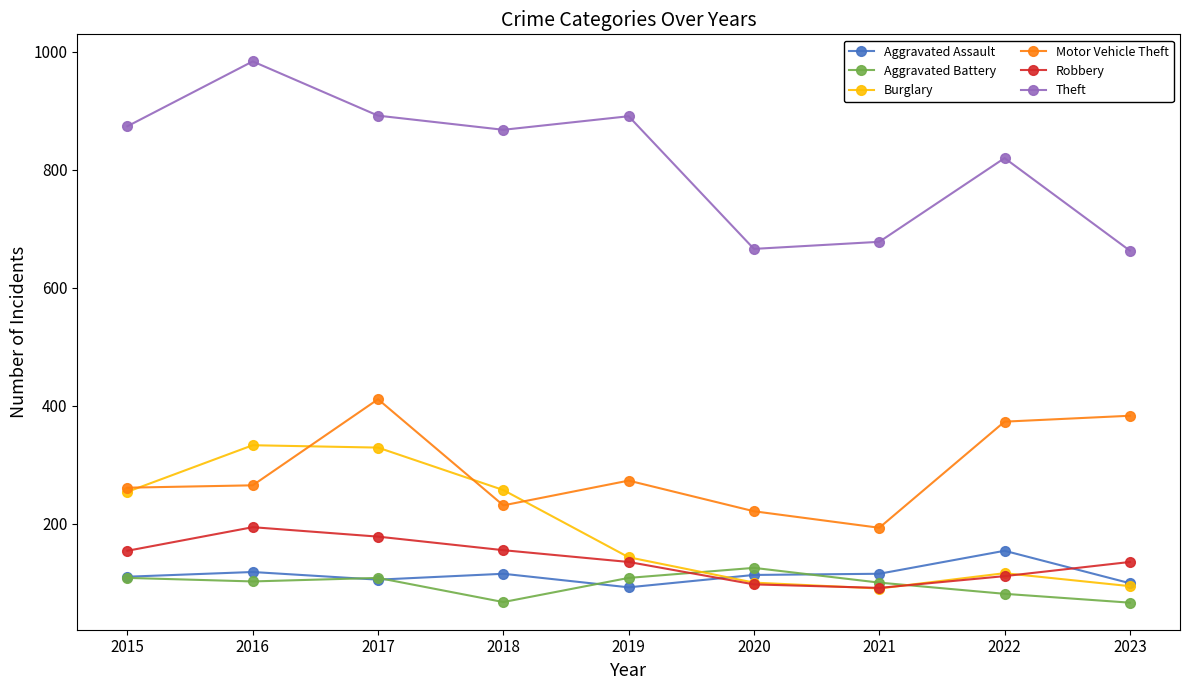

What value does the Aggravated Assault series have at 2023?

99